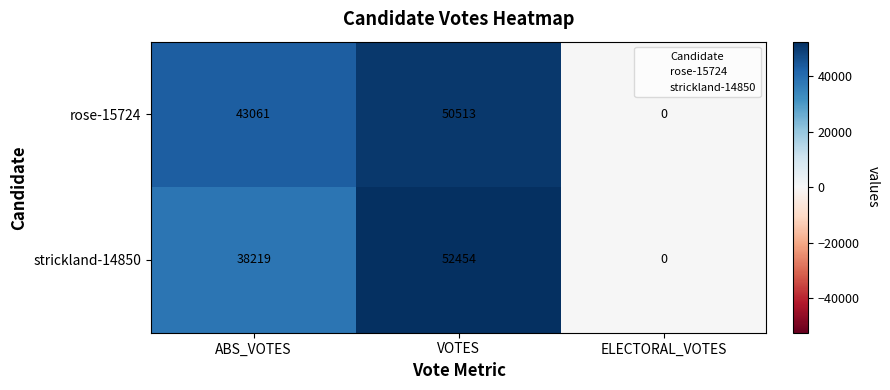

What is the average value of the rose-15724 series?

31191